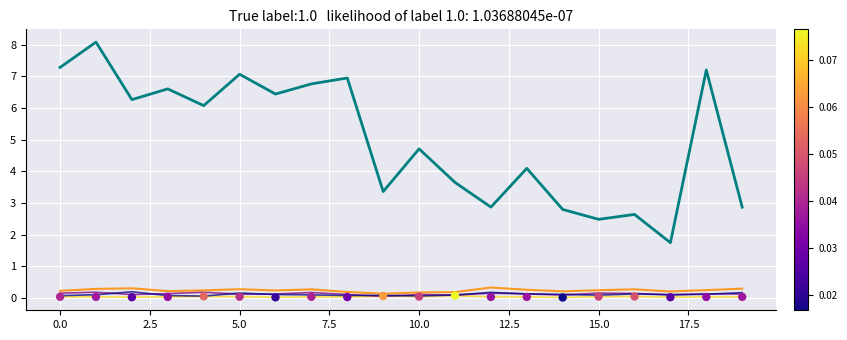

Which series contains the highest Y value?

C.P.perc